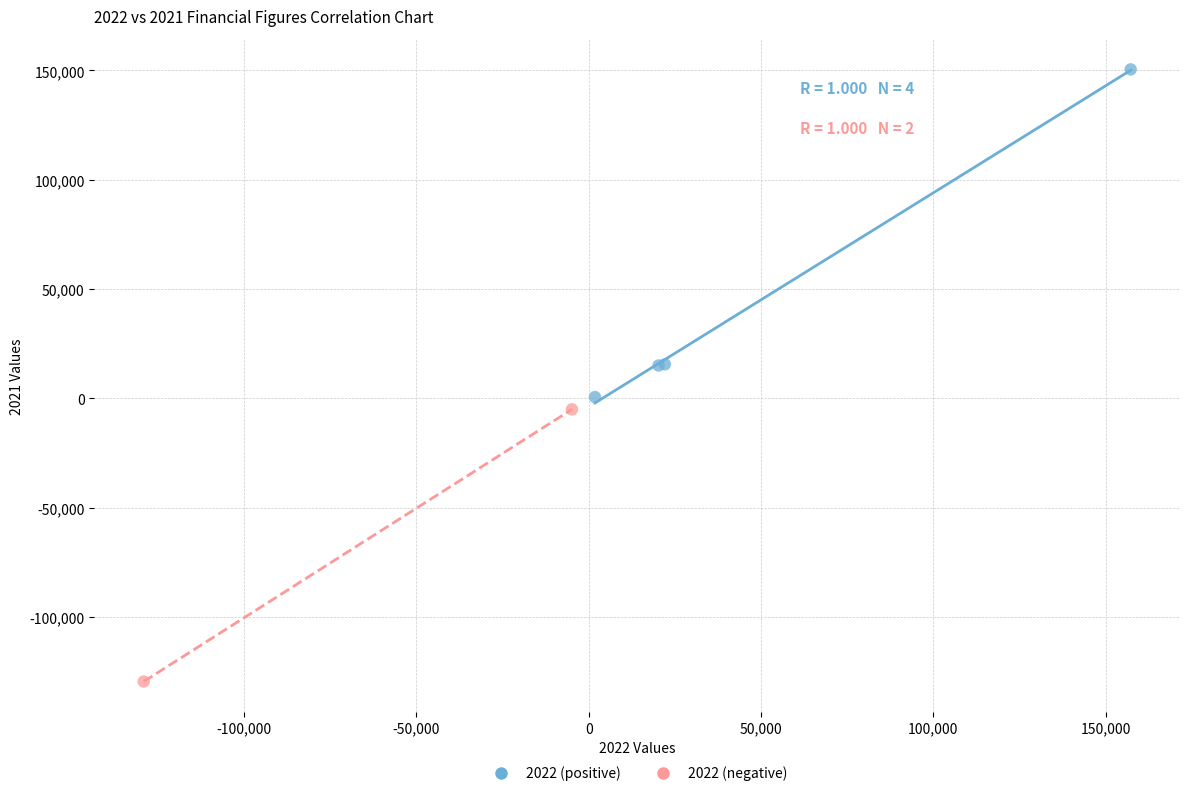

What are all the series names shown in the legend?

2022 (positive), 2022 (negative)